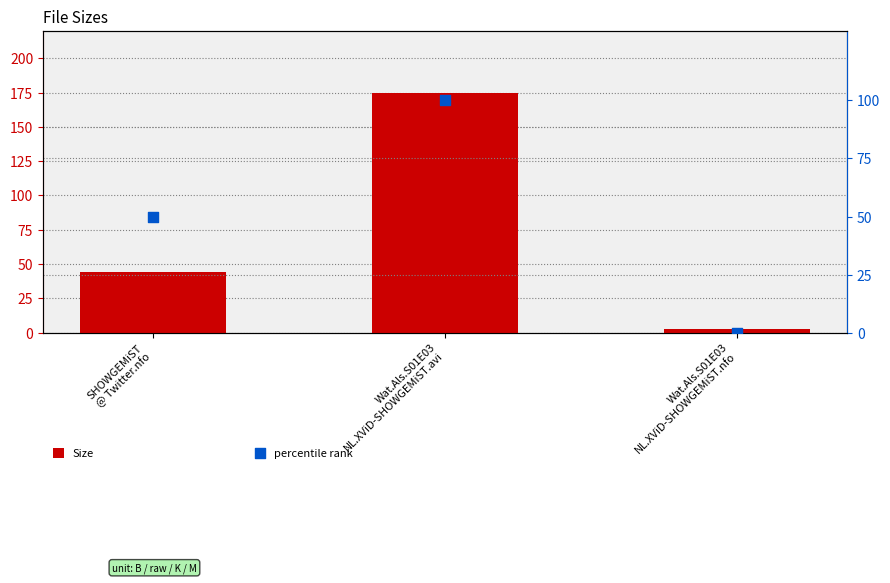

Which series has the largest Y range (max minus min)?

Size